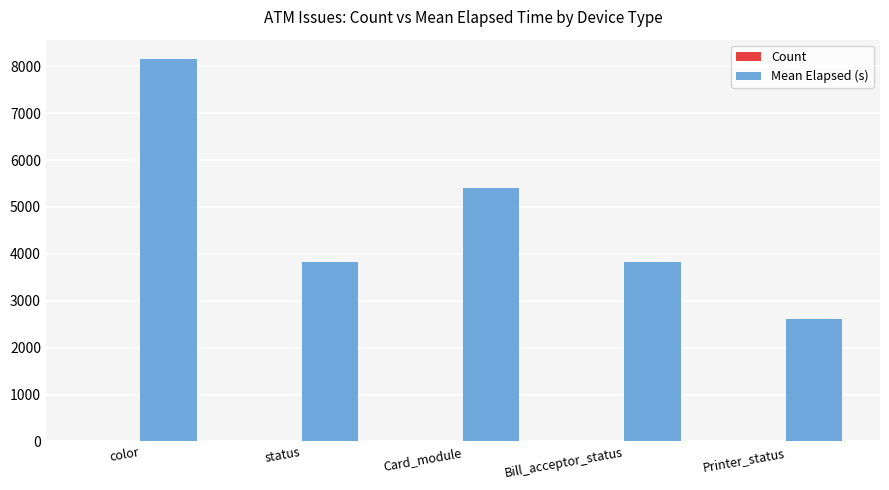

At which category is the sum across all series the highest?

color